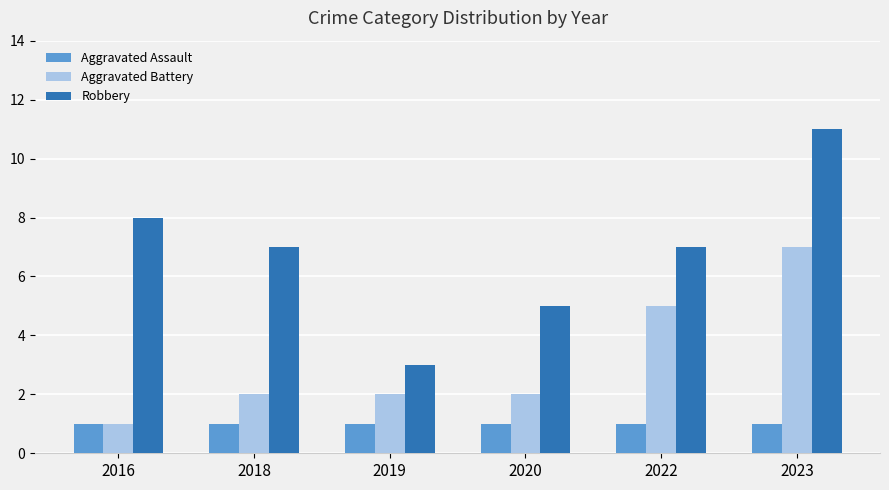

What is the value of the Aggravated Battery bar at the 3rd from the left?

2